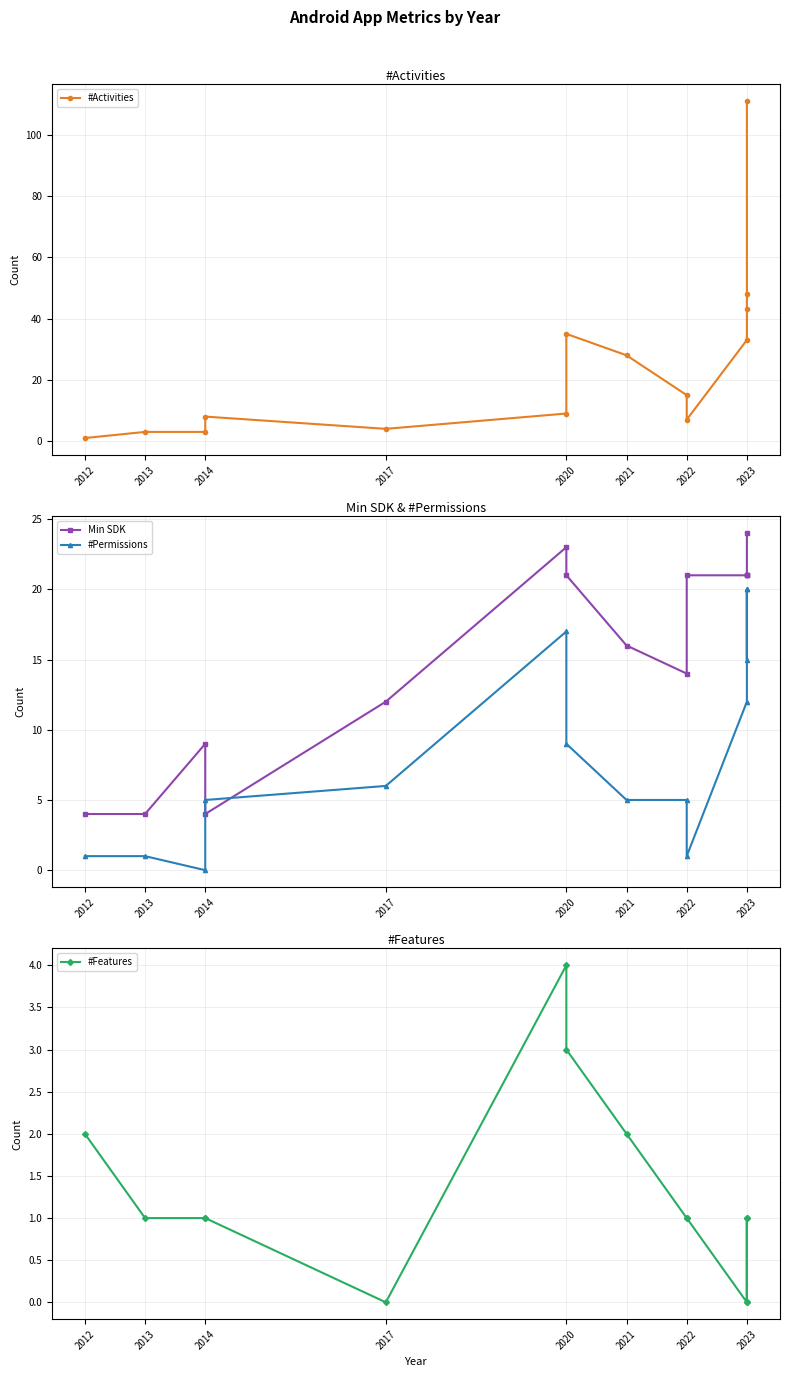

The #Activities series shows 3 at 2022. True or false?

False